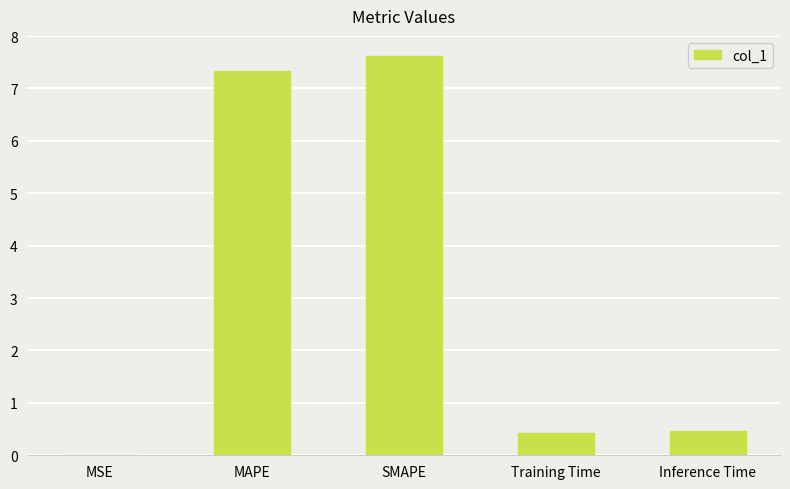

Which category has the highest value across all series?

SMAPE